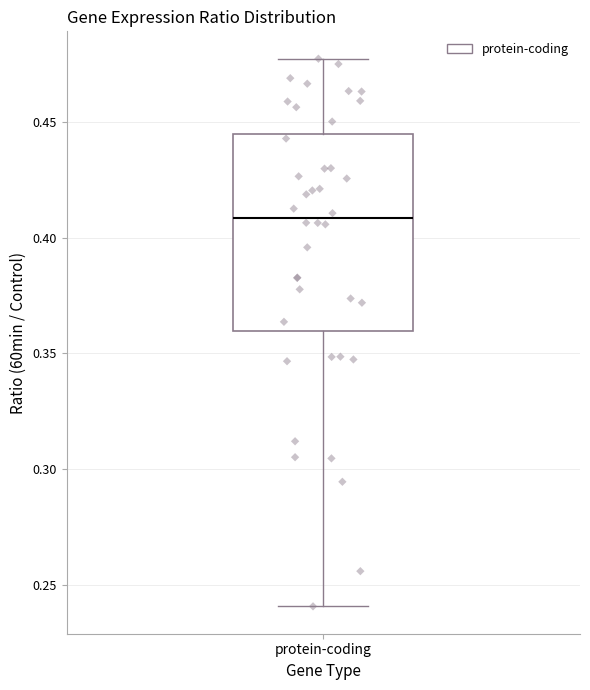

Read this box plot against the y-axis: the position of the median line, the range covered by the box, and the ends of both whiskers. The values are not printed on the chart, so give them approximately, as read against the axis.

median 0.410, box 0.360 to 0.445, whiskers 0.240 to 0.475